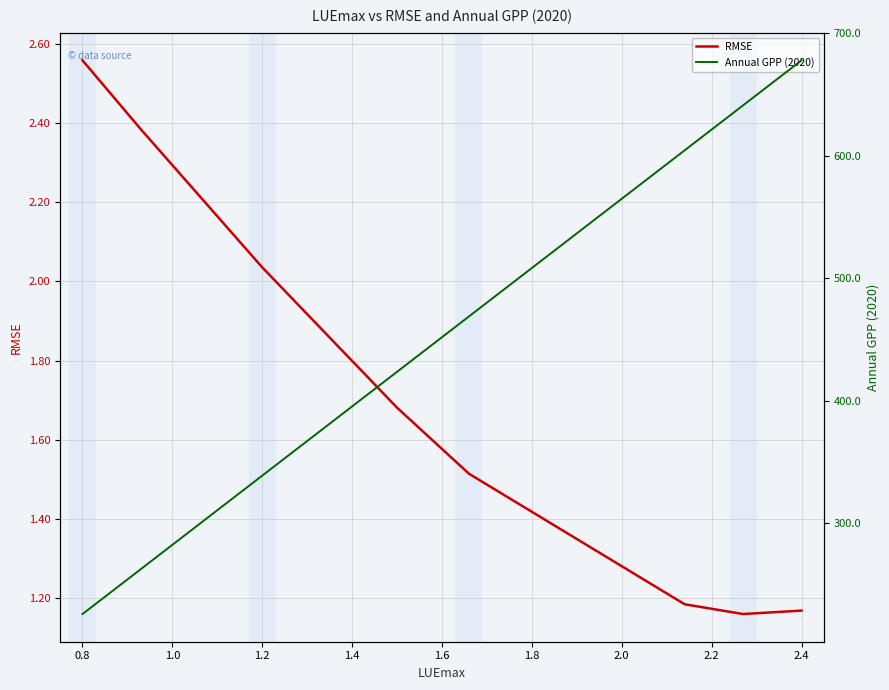

Is it true that RMSE equals 1.1 at 1.2?

False